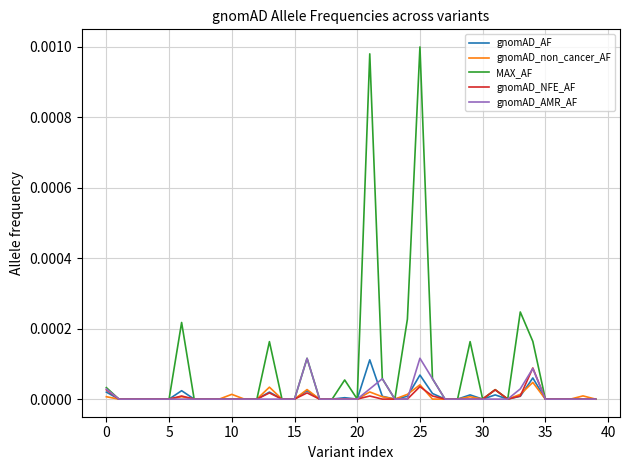

Which series has the largest total across all categories?

MAX_AF